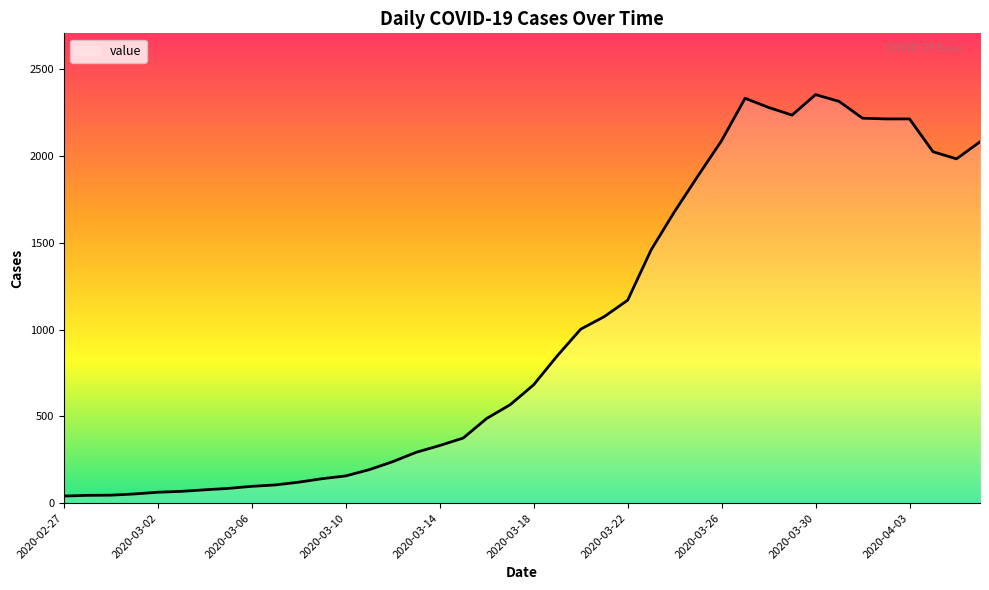

Does the chart display data point markers on the line(s)?

No